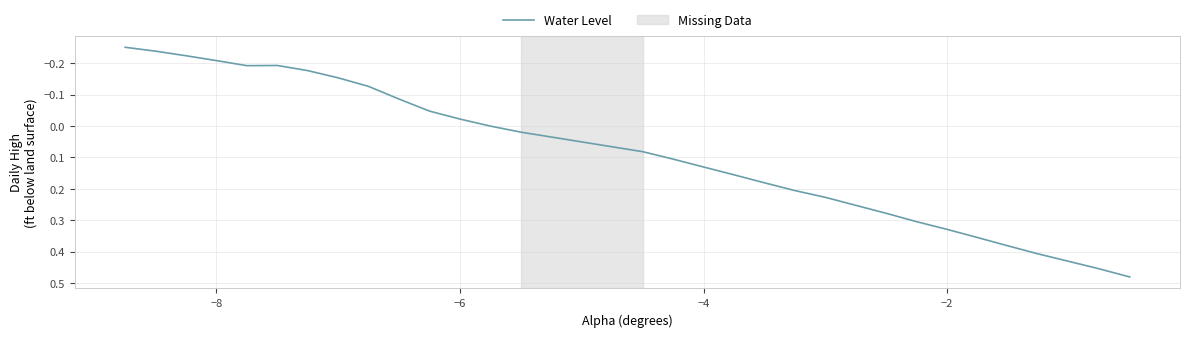

Reading right to left, extract all data points from this chart.

0.5	0.5	0.4	0.4	0.4	0.3	0.3	0.3	0.3	0.2	0.2	0.2	0.2	0.1	0.1	0.1	0.0	0.0	-0.0	-0.0	-0.1	-0.1	-0.2	-0.2	-0.2	-0.2	-0.2	-0.2	-0.2	-0.3